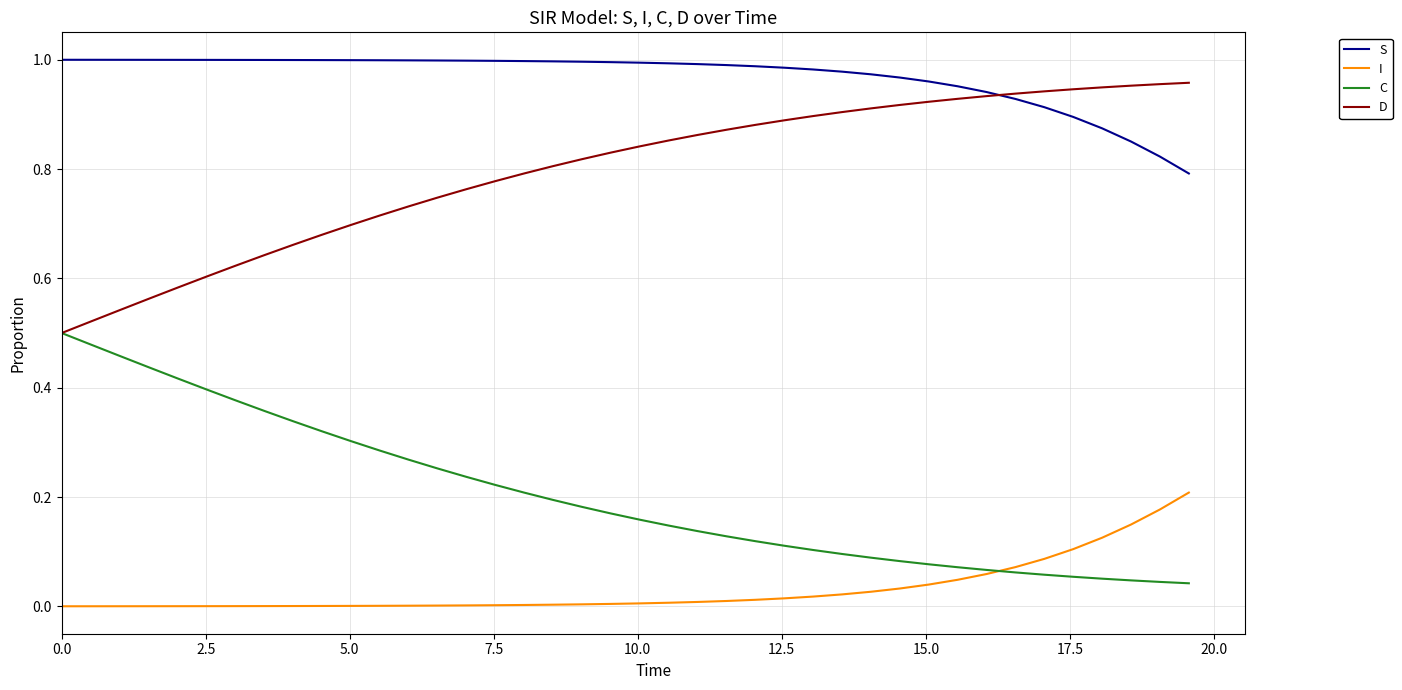

True or false: C and S intersect in this chart.

False